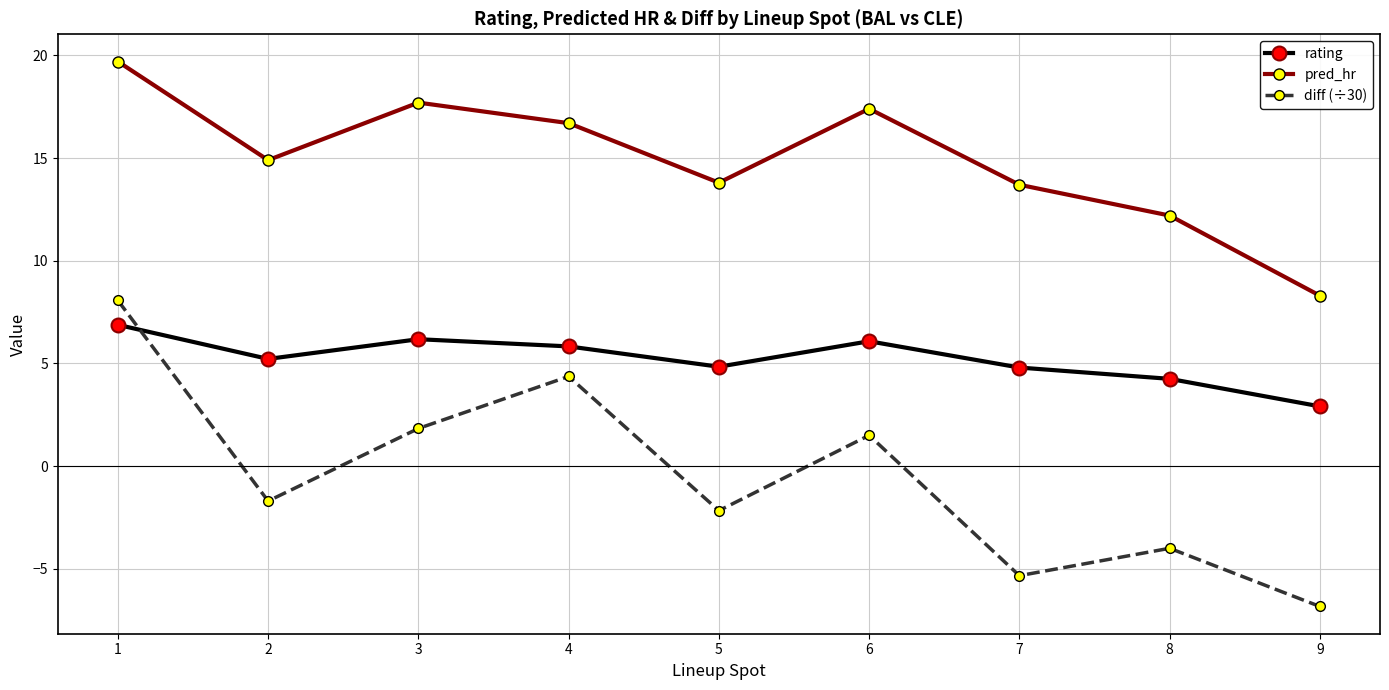

How many data points in pred_hr are less than 14?

4